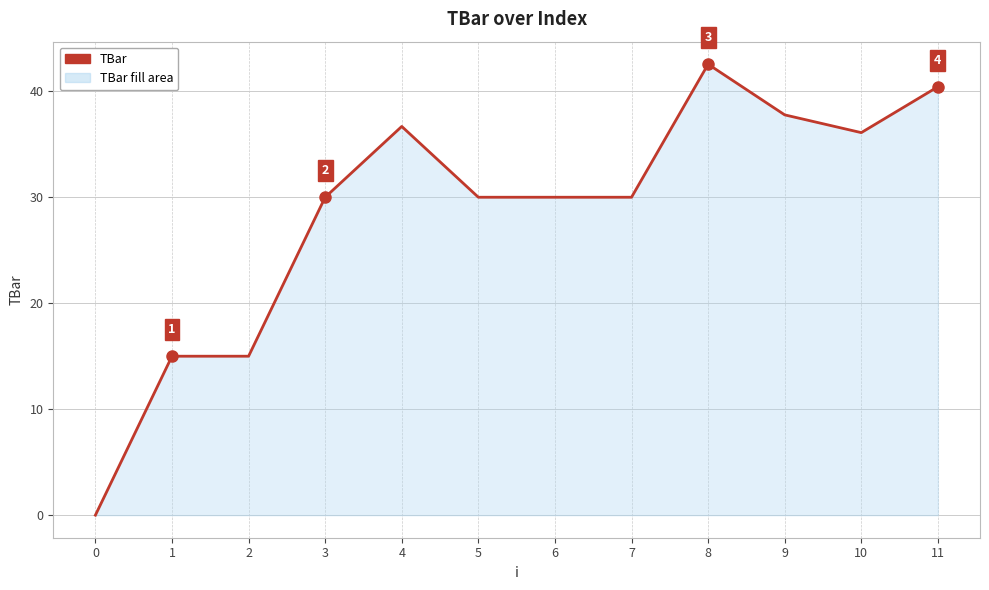

True or false: there are more than 0 points higher than both neighbors.

True